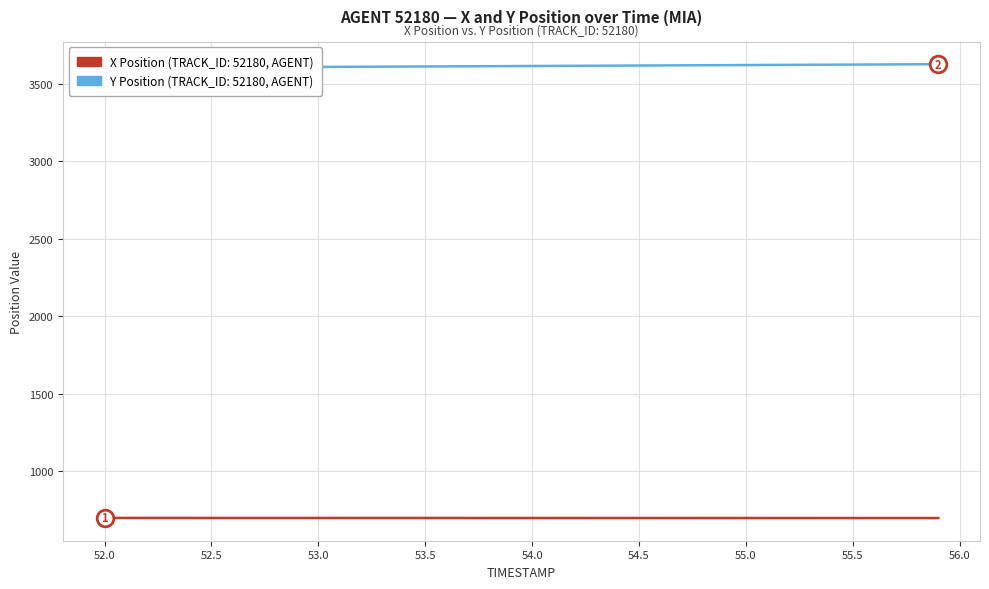

Rank the series by their average value, from lowest to highest.

X Position, Y Position